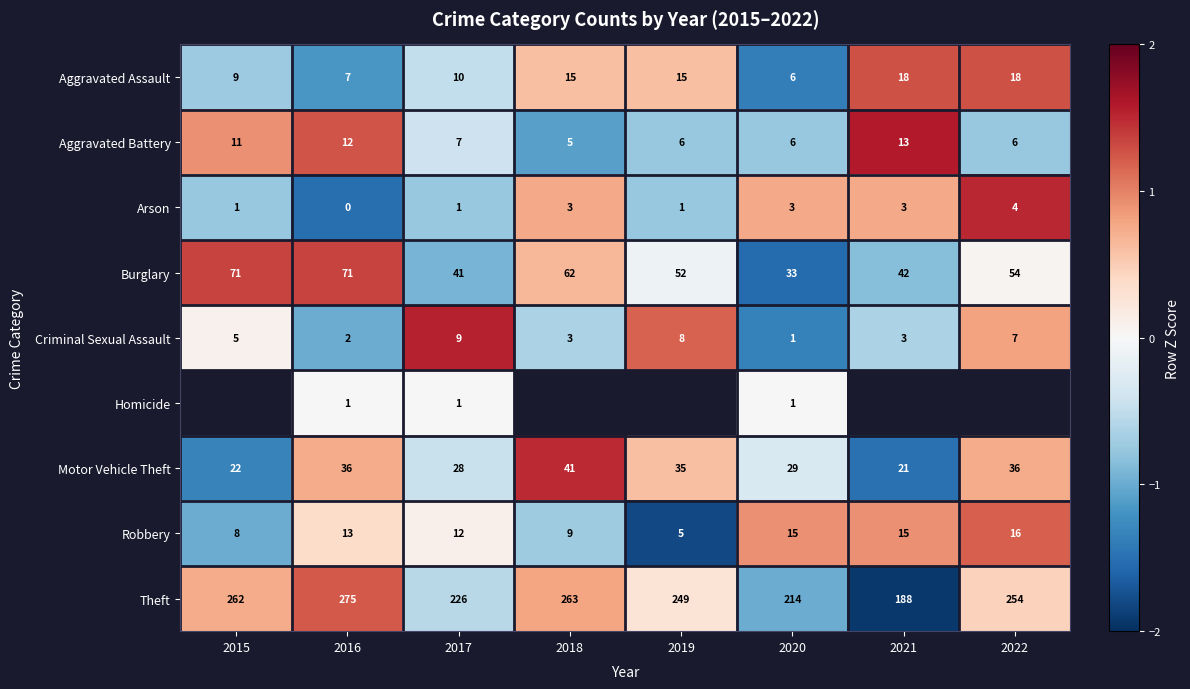

At which label does Motor Vehicle Theft first exceed 0?

2016